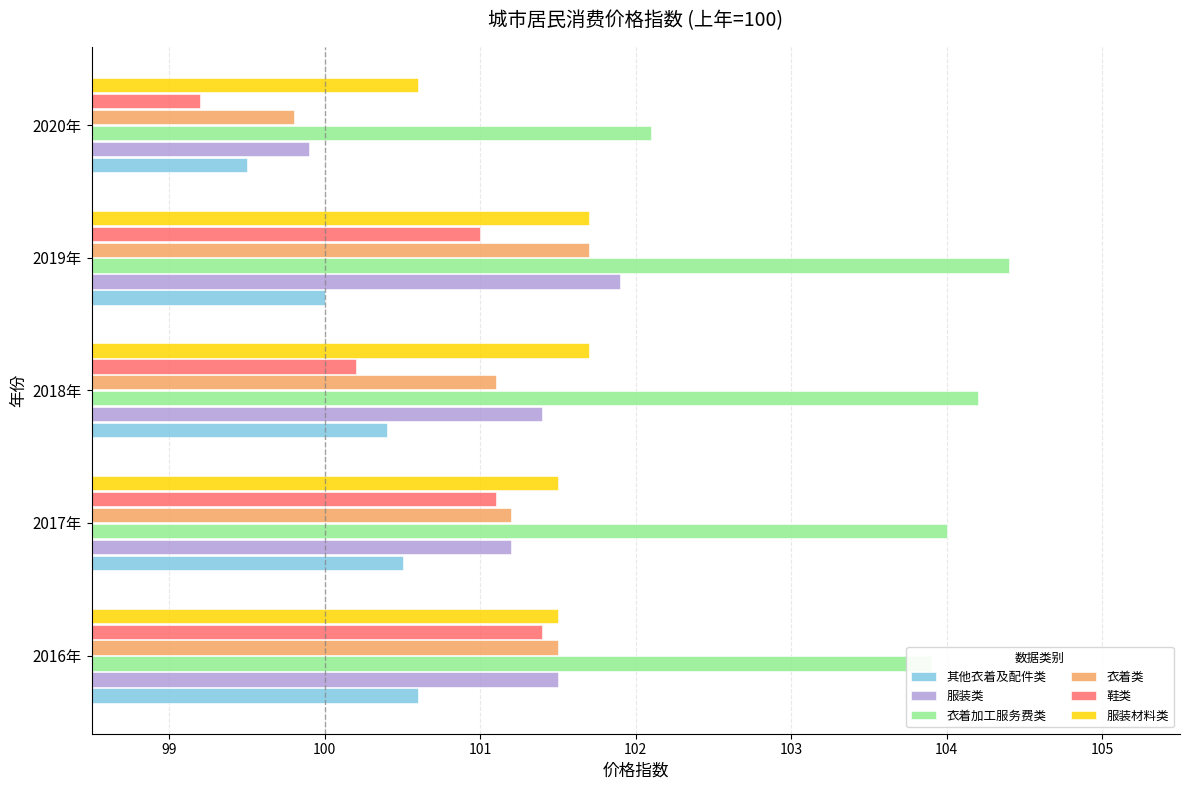

What is the total value across all series at 2020年?

601.1